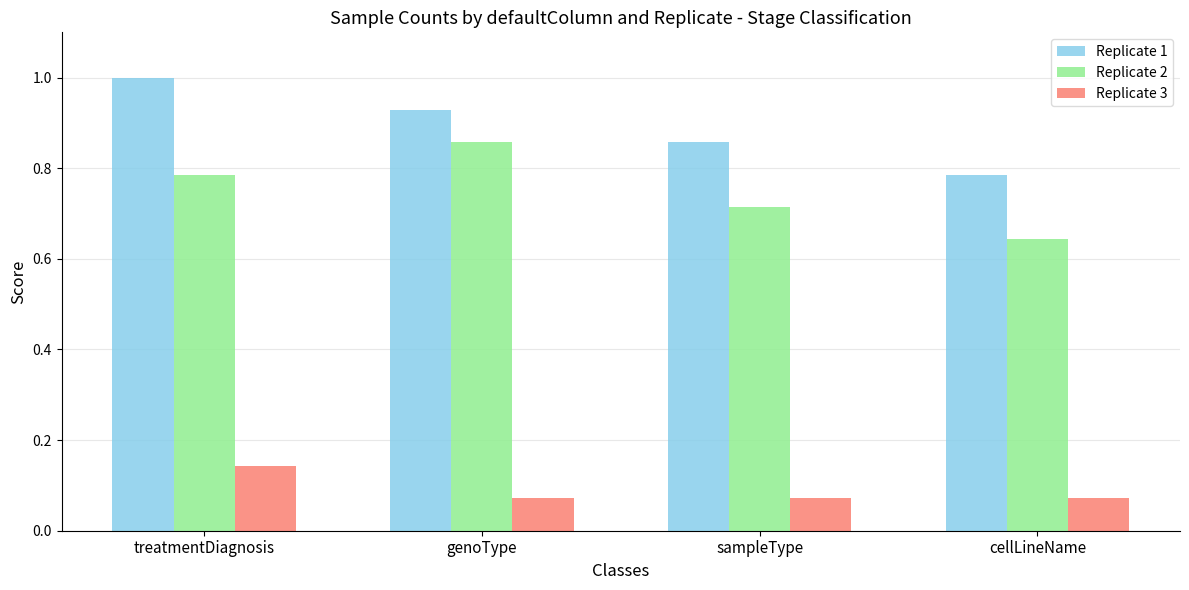

The Replicate 2 series shows 1.0 at cellLineName. True or false?

False